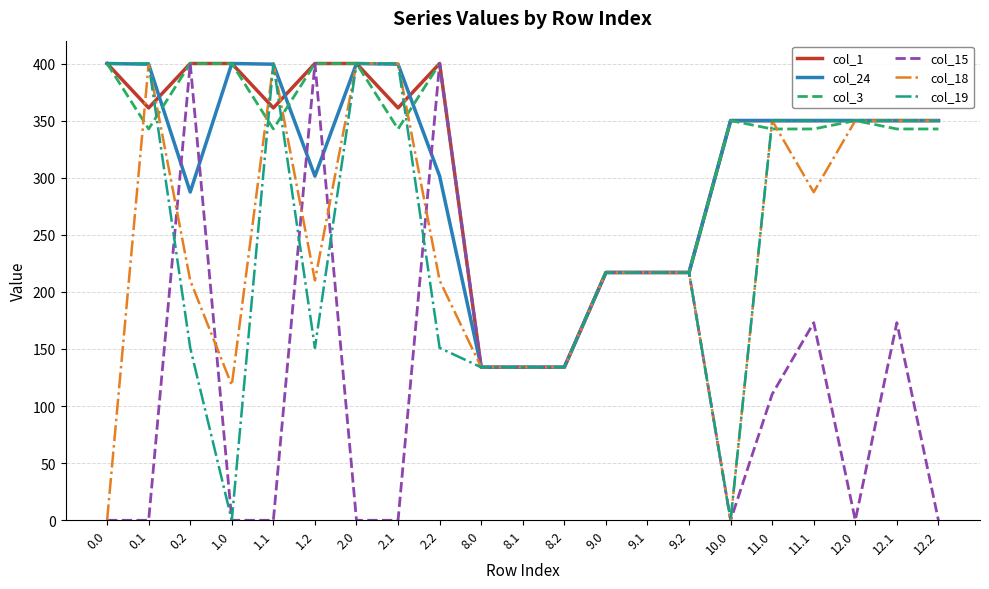

What is the sum of the col_19 values at 8.2 and 1.2?

285.0